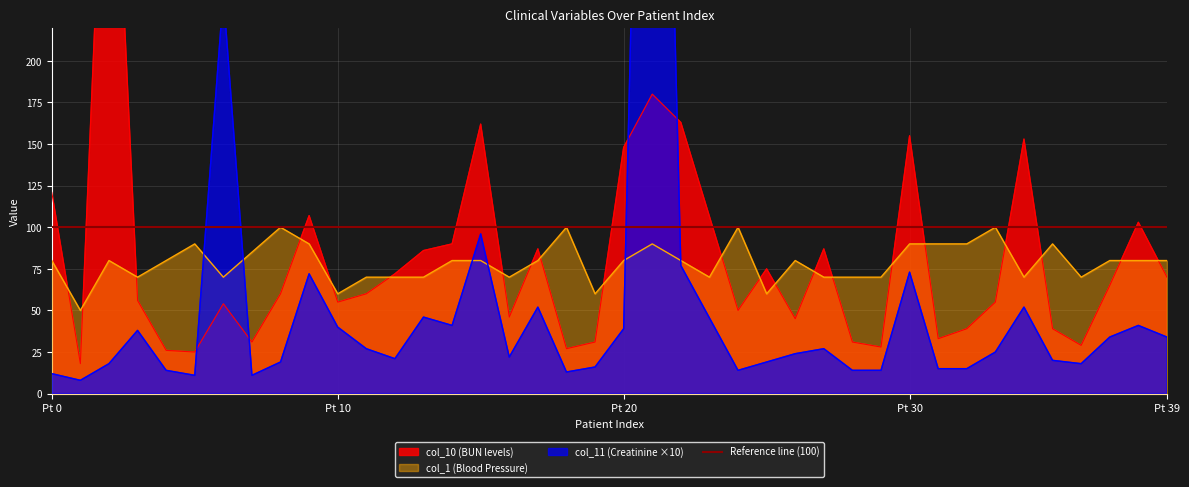

The value of col_1 (Blood Pressure) at Pt 0 is 80. True or false?

True